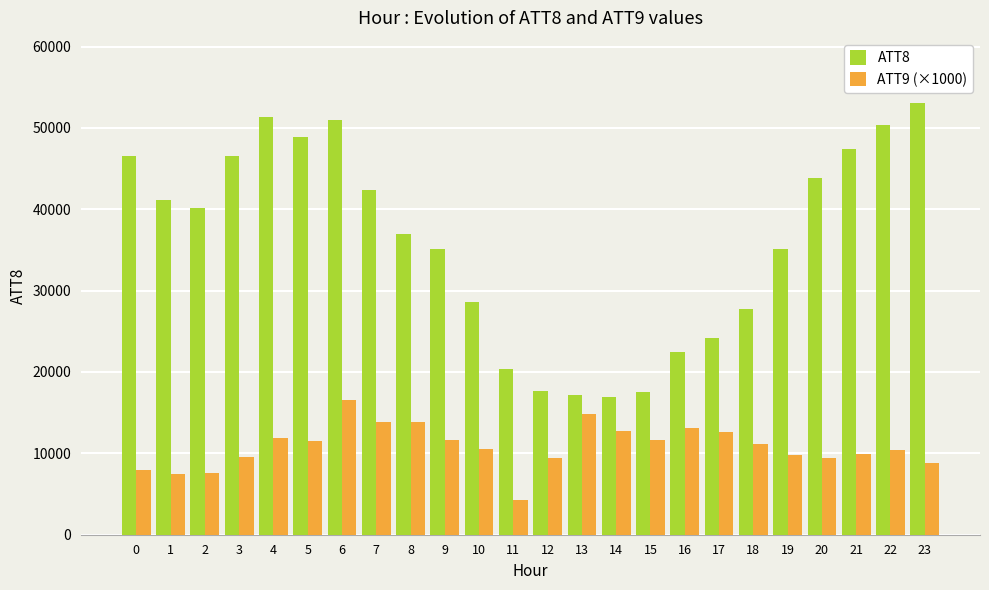

What is the value of the ATT9 (×1000) bar at the 23rd from the left?

10370